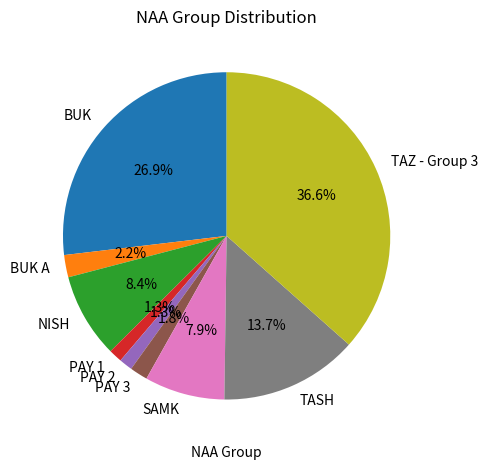

To the nearest percent, what is the combined percentage of SAMK and BUK?

35%